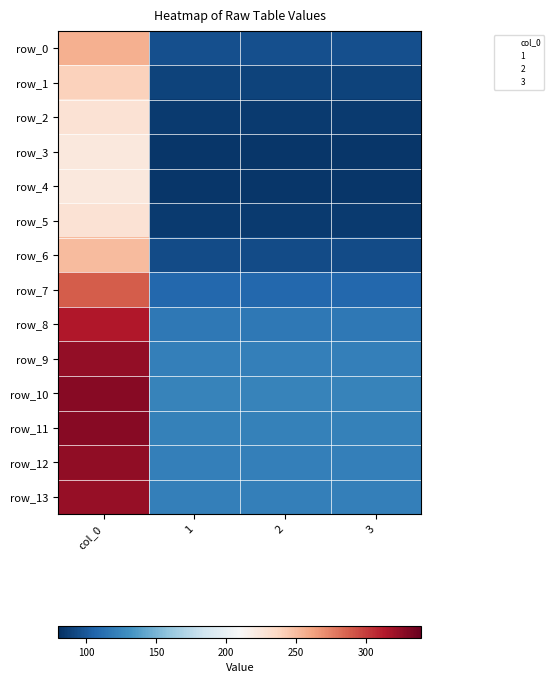

What is the sum of all row_1 values?

508.2